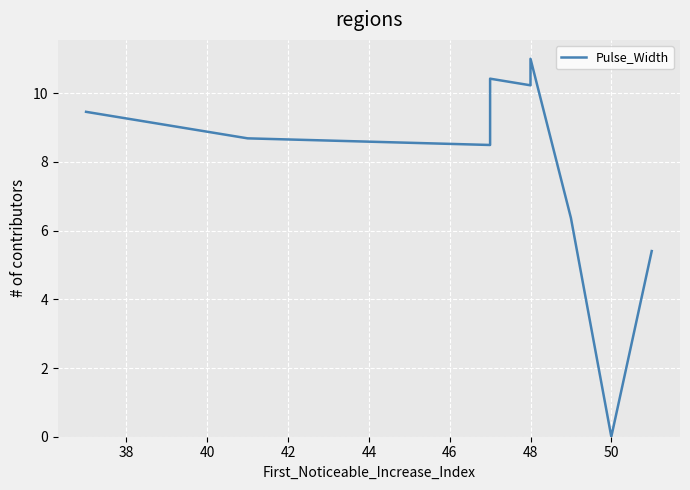

How many data points does each series have?

10